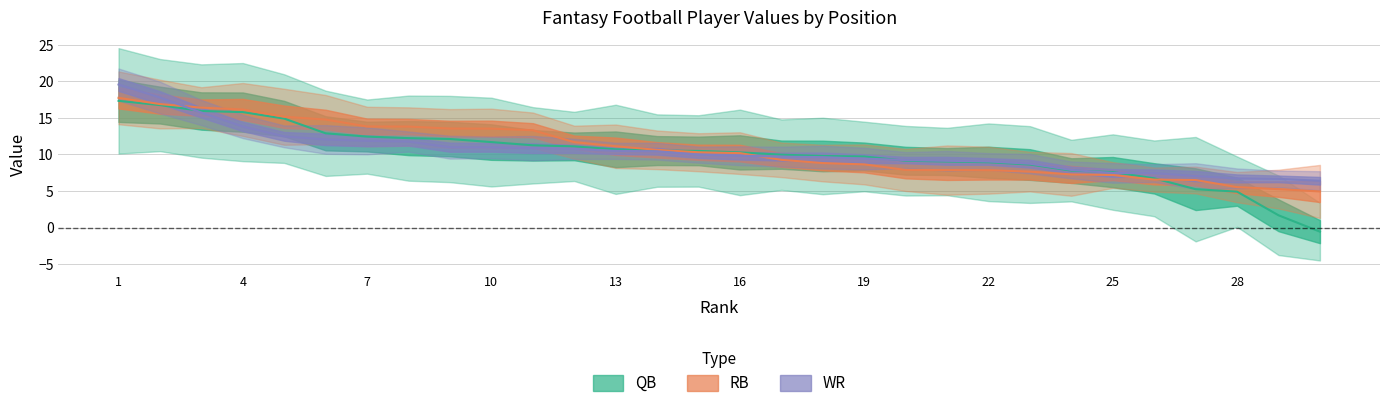

Does the chart display data point markers on the line(s)?

No